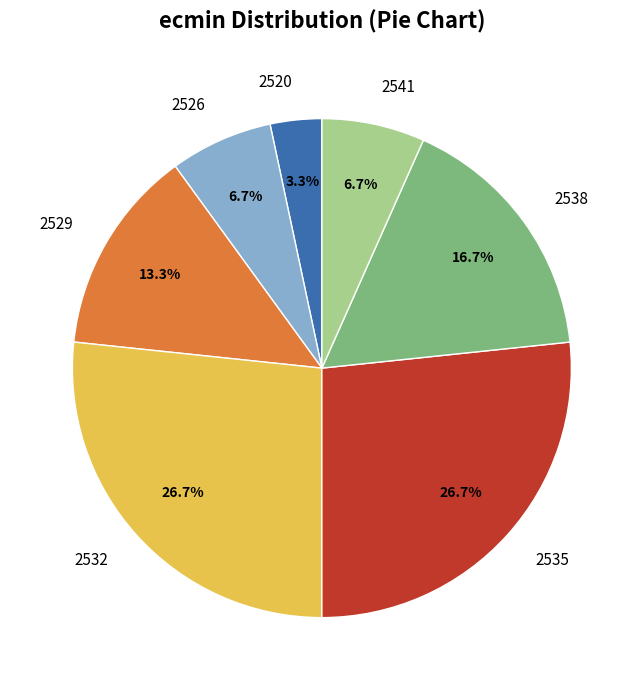

Is there a majority slice in this chart?

No